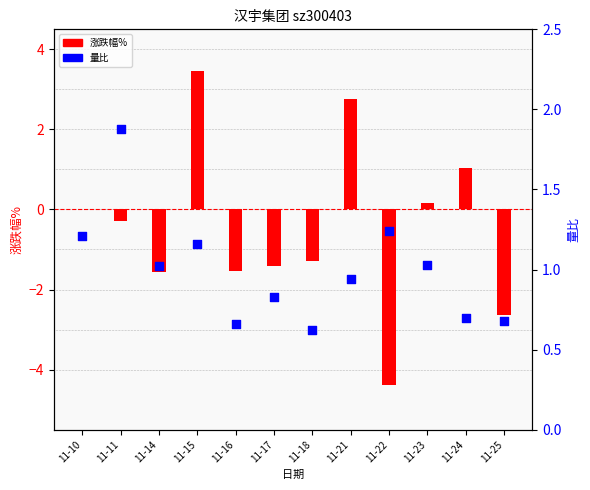

Which series contains the lowest Y value?

涨跌幅%